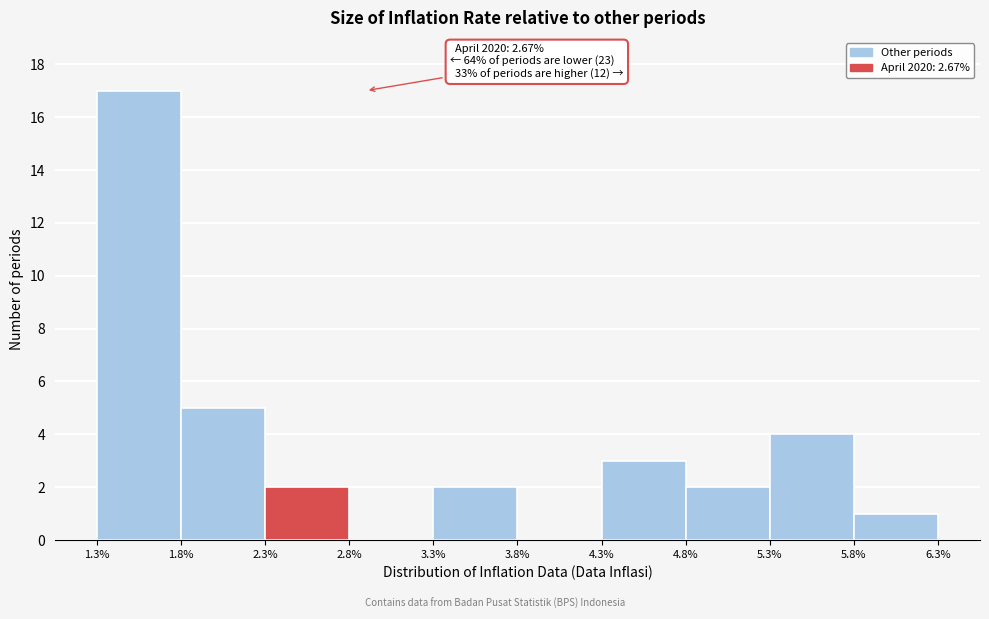

Over which range of the x-axis is the bar tallest?

1.3% to 1.8%